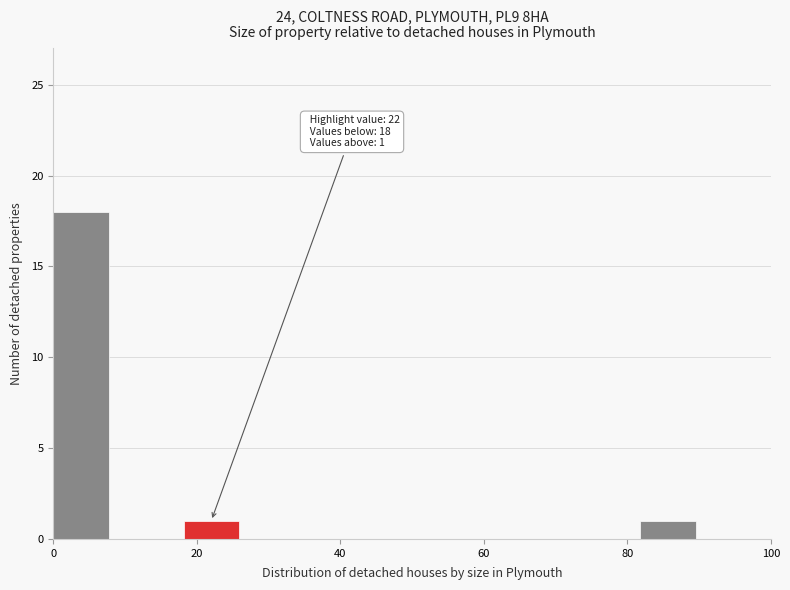

Which range on the x-axis has the tallest bar?

0 to 10